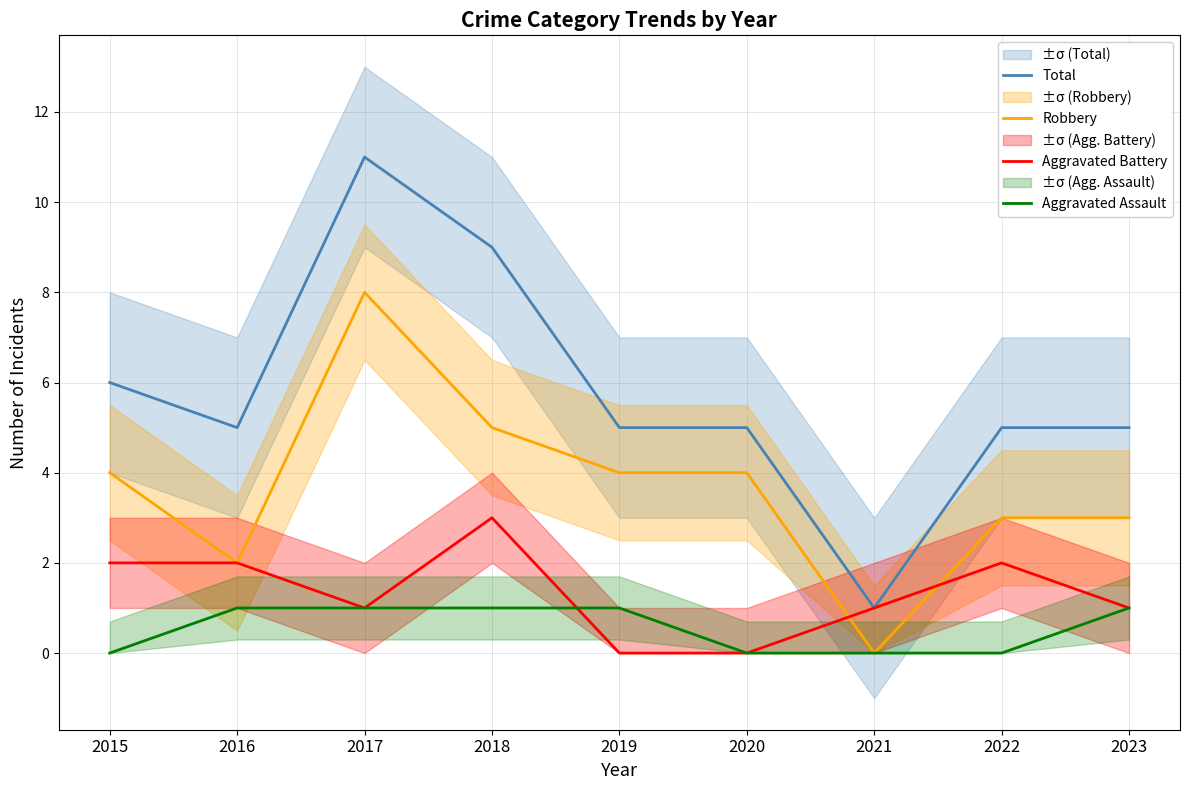

What are all the series names shown in the legend?

Total, Robbery, Aggravated Battery, Aggravated Assault